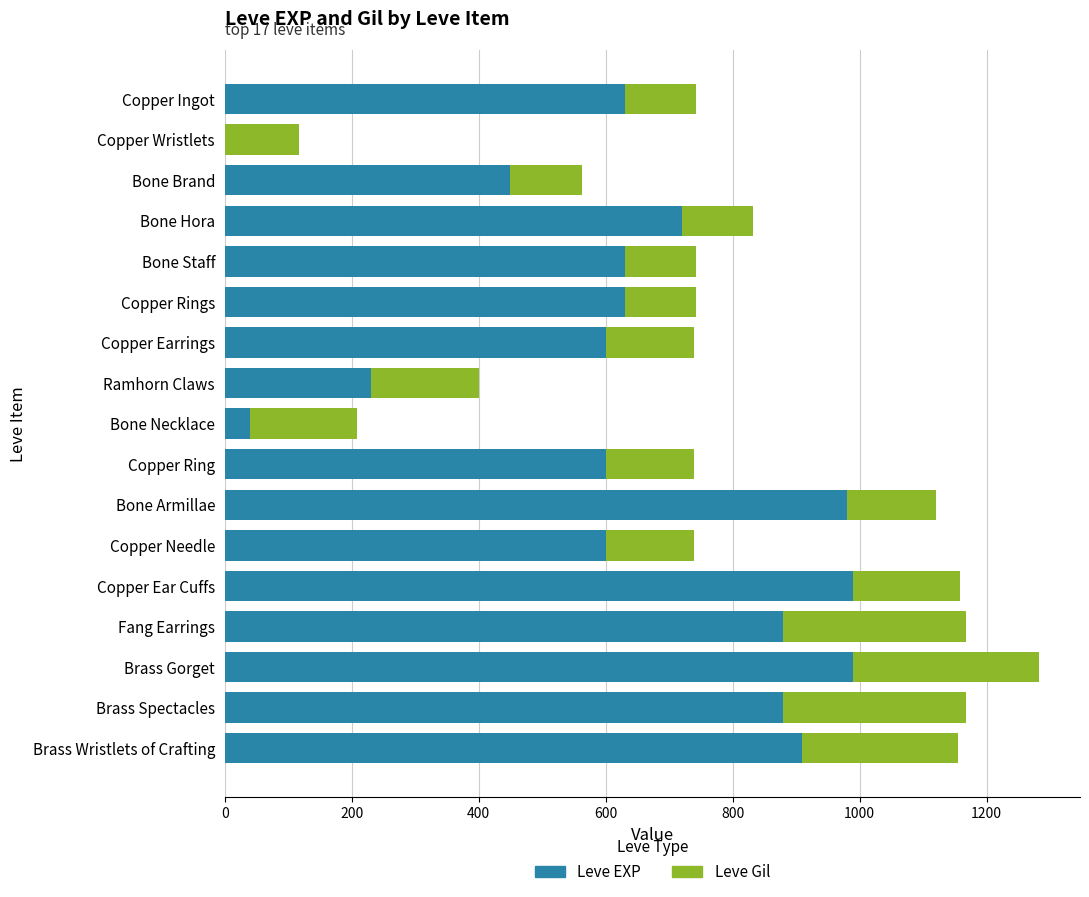

The value of Leve EXP at Copper Ingot is 630. True or false?

True